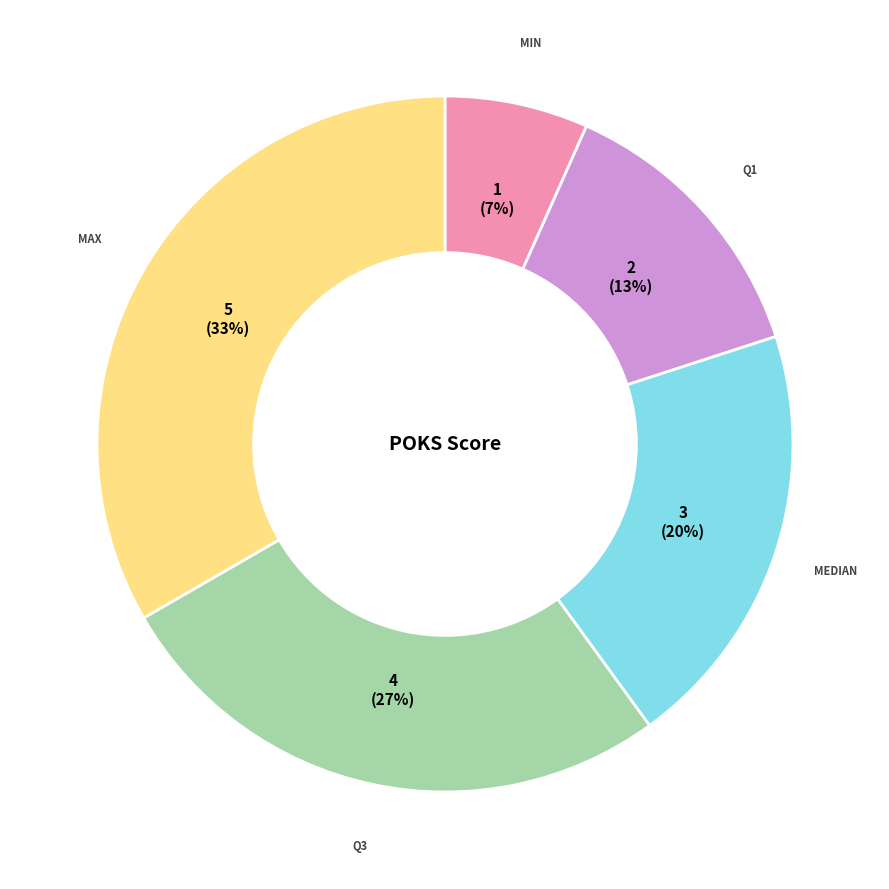

Is there a majority slice in this chart?

No